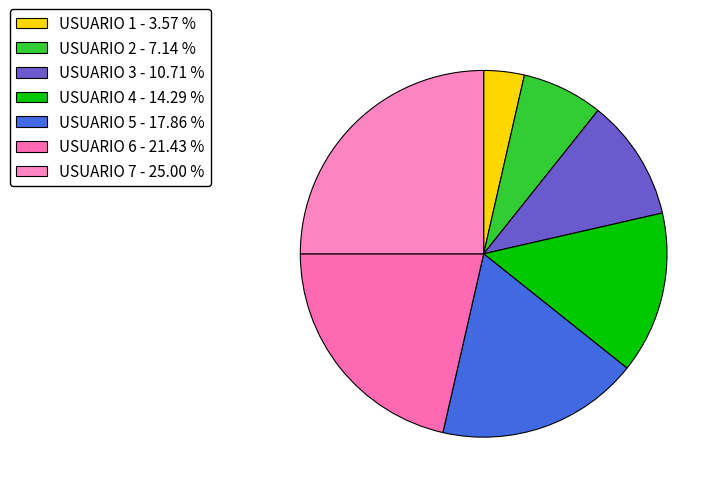

To the nearest percent, what portion does USUARIO 4 represent?

14%